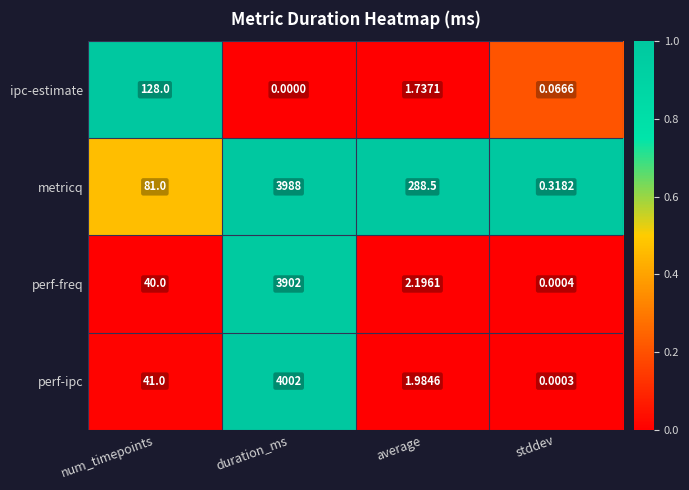

Rank the series by their maximum value, from highest to lowest.

perf-ipc, metricq, perf-freq, ipc-estimate